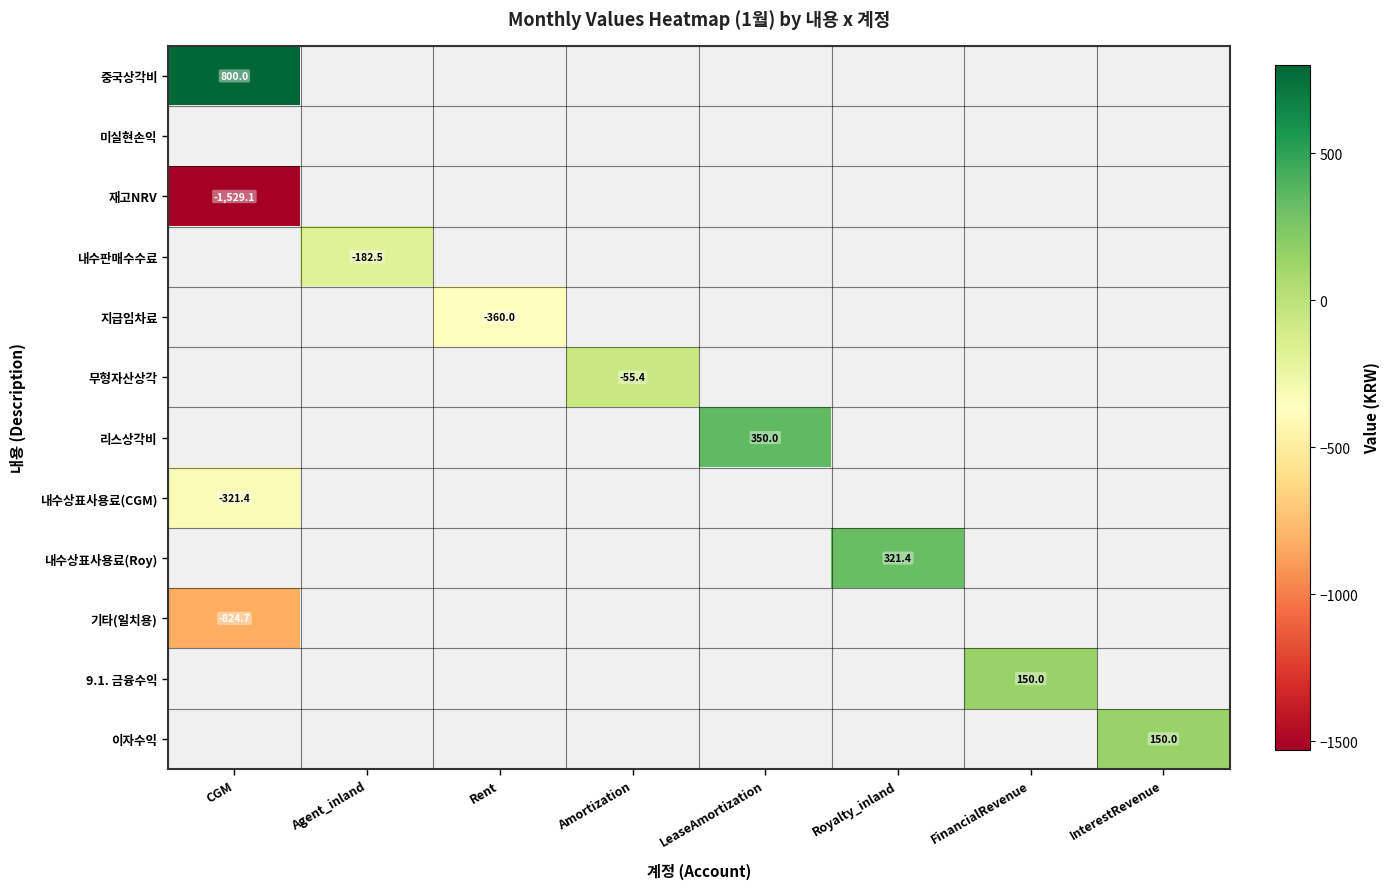

The value of 이자수익 at InterestRevenue is 41.7. True or false?

False